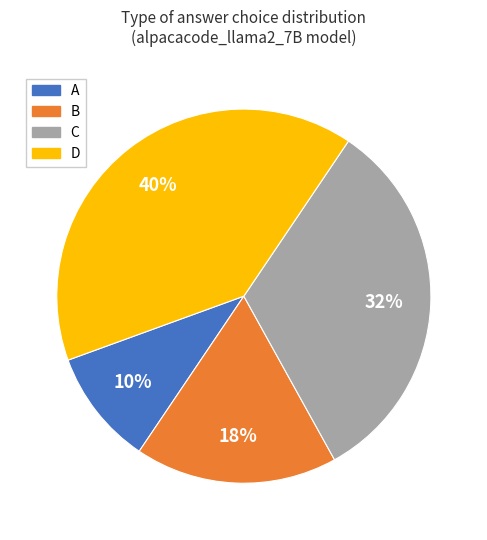

How many slices are in this pie chart?

4